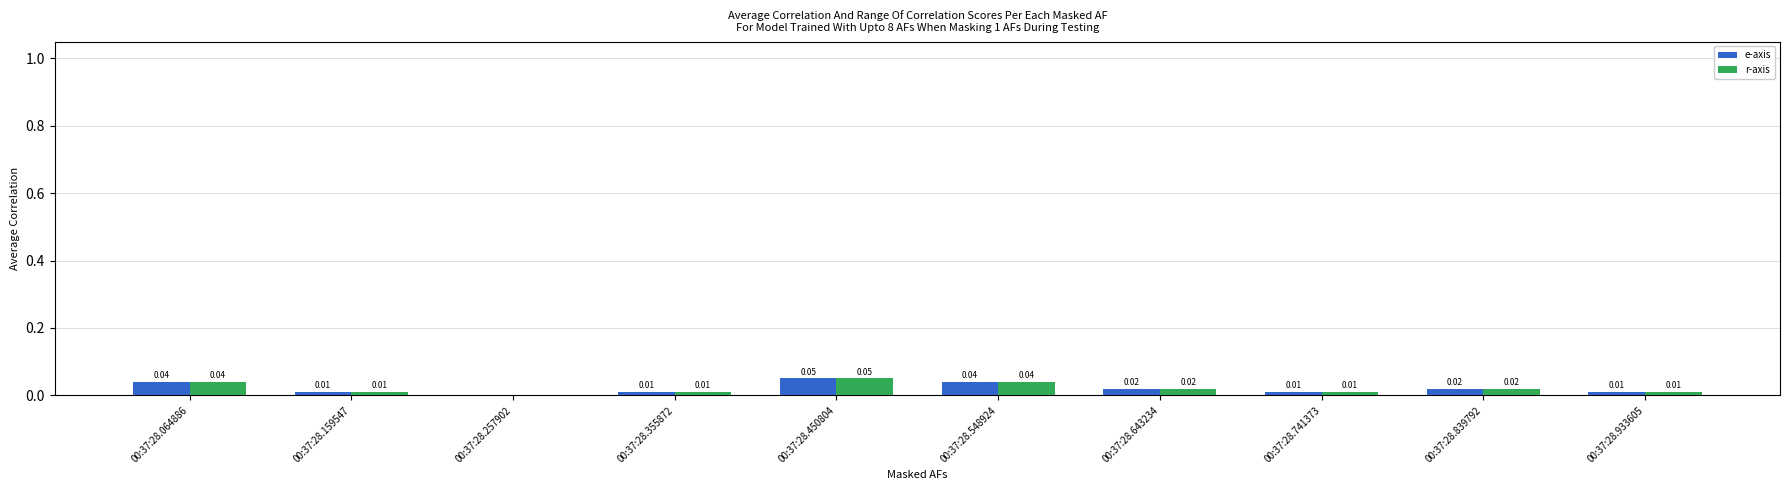

Is the value of r-axis at 00:37:28.257902 greater than the value of e-axis at 00:37:28.064886?

No